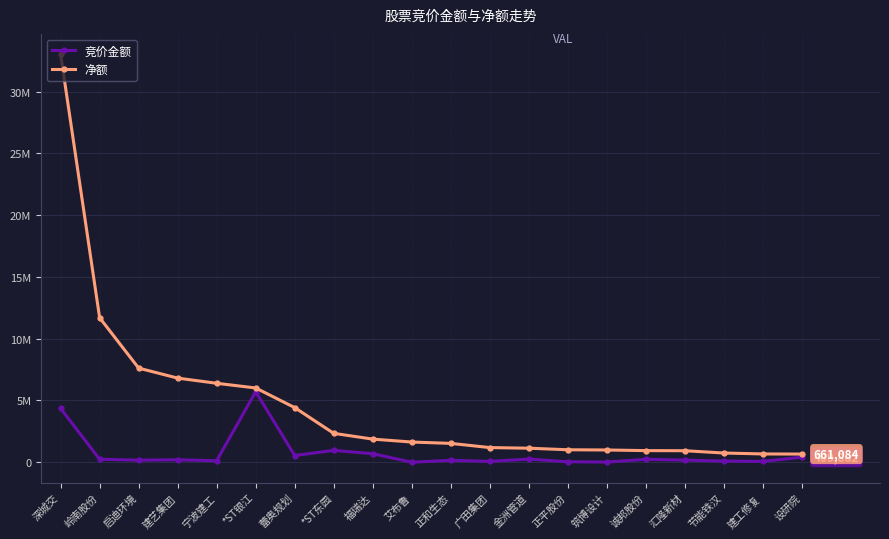

True or false: 竞价金额 and 净额 cross at least once.

False